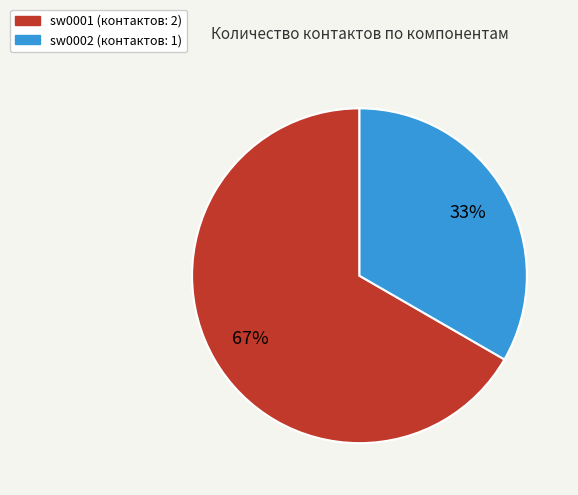

How many slices are in this pie chart?

2